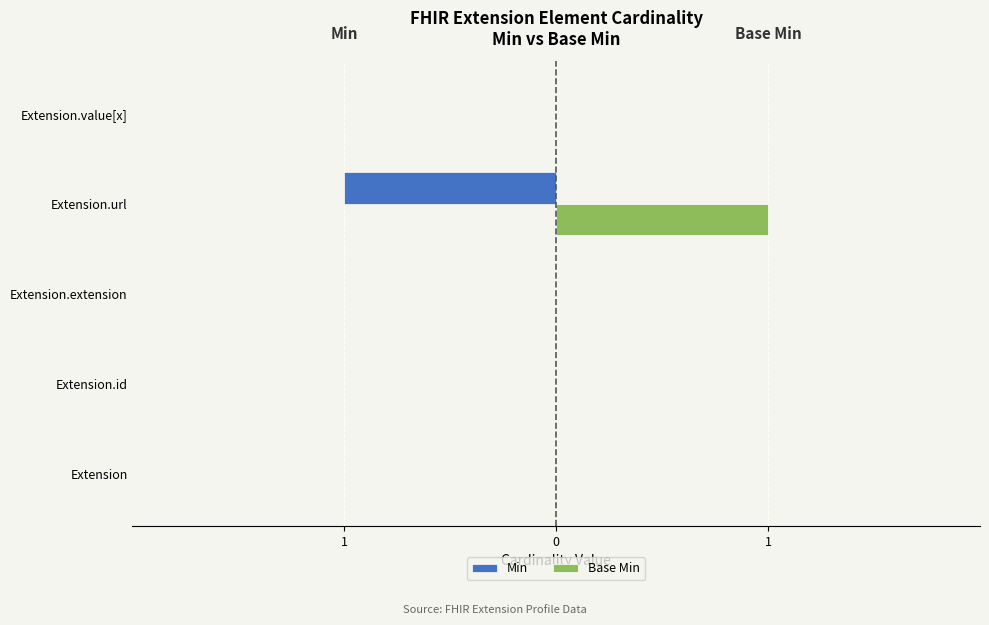

What are all the series names shown in the legend?

Min, Base Min